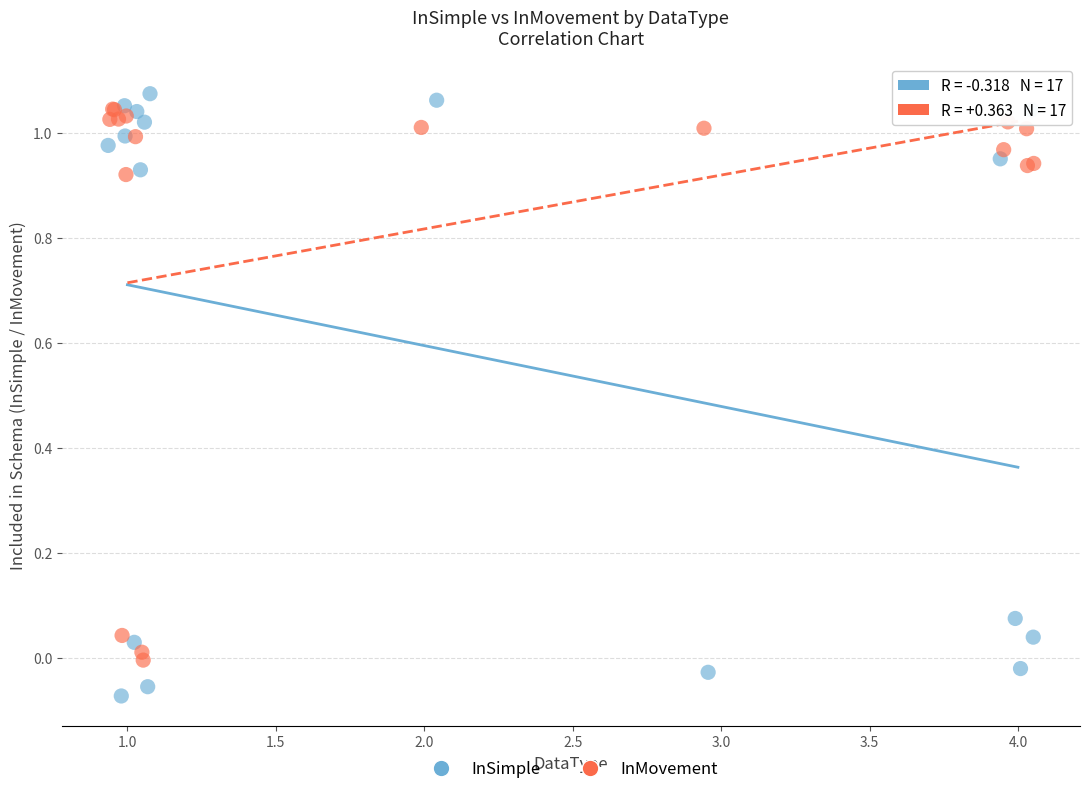

Which series has the largest Y range (max minus min)?

InSimple